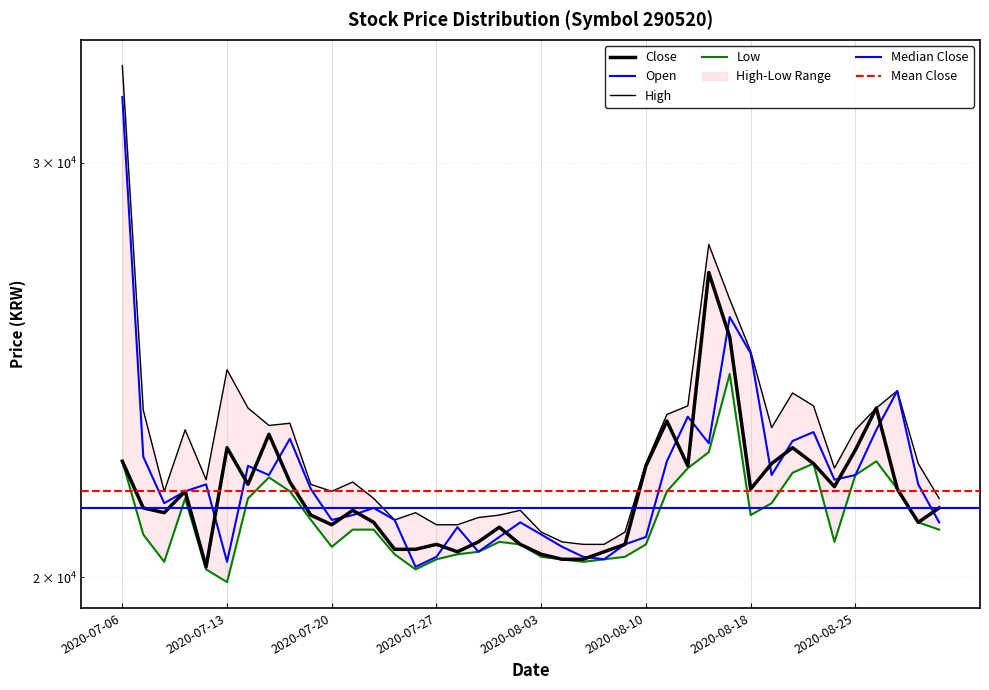

How many lines are shown in the chart?

4